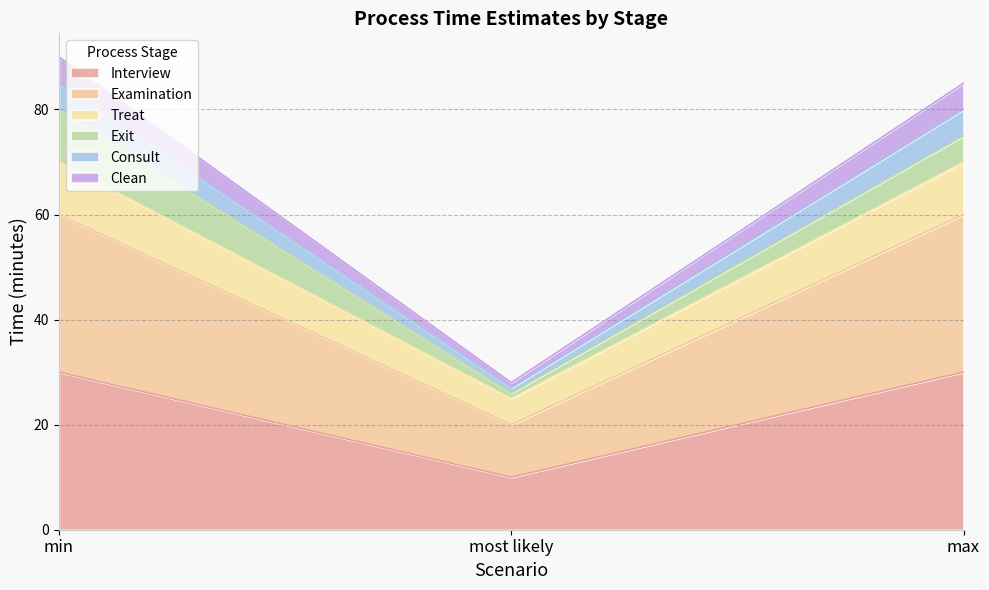

Which has a higher value, most likely or min?

min